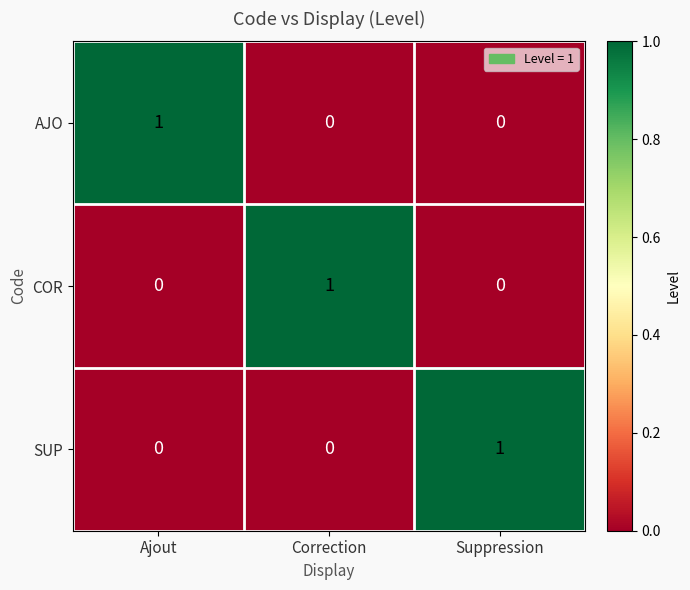

True or false: AJO has a value of 0 at Suppression.

True